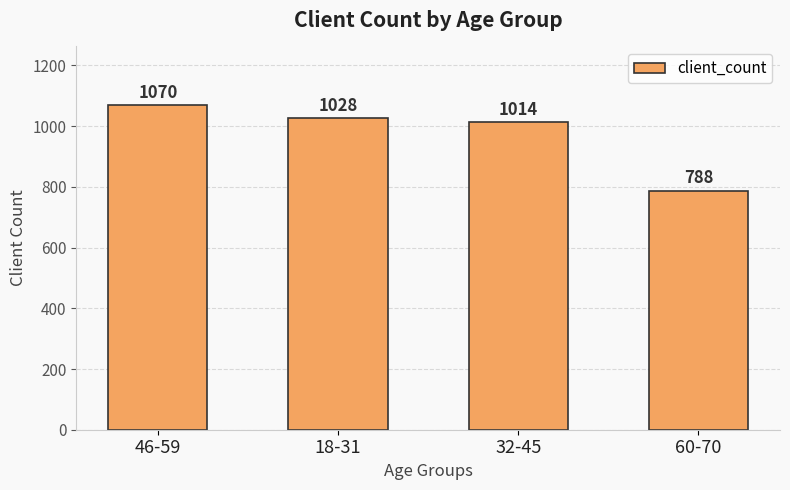

Read the value at 32-45.

1014